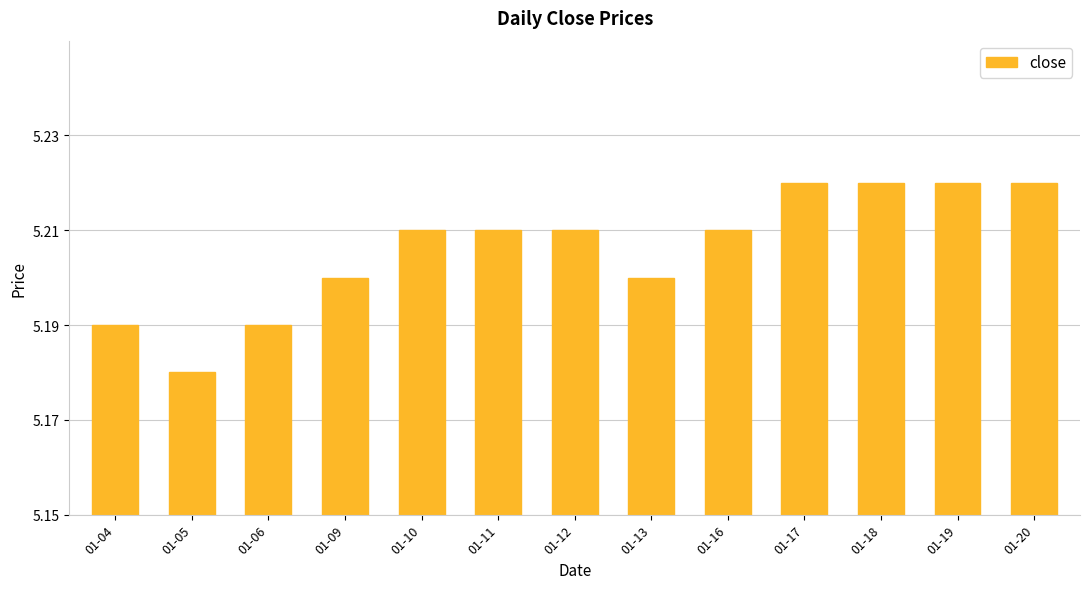

Approximately how many times larger is the value at 01-09 compared to 01-05?

1.0